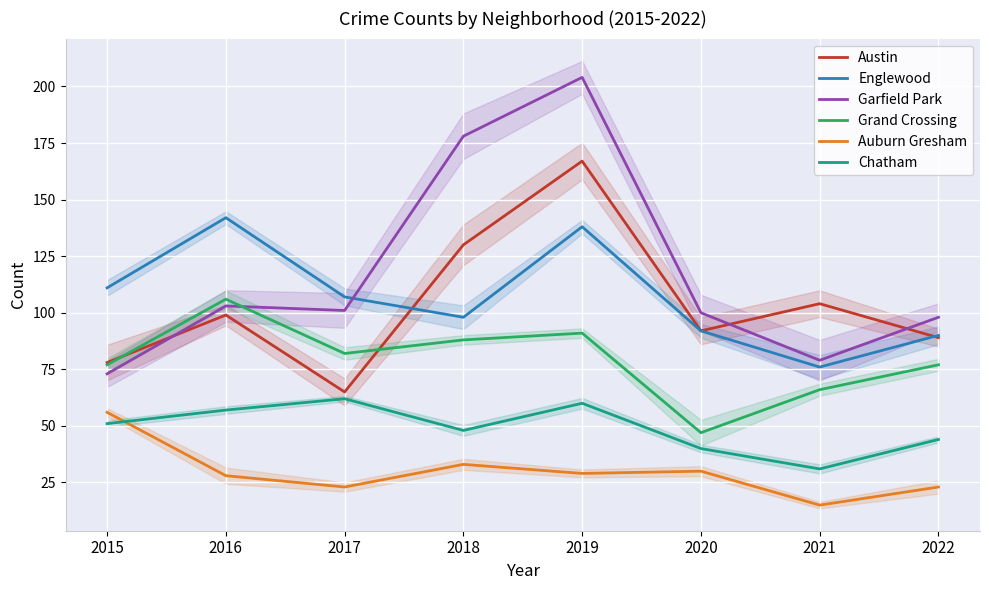

Which series changed the most between 2015 and 2021?

Auburn Gresham